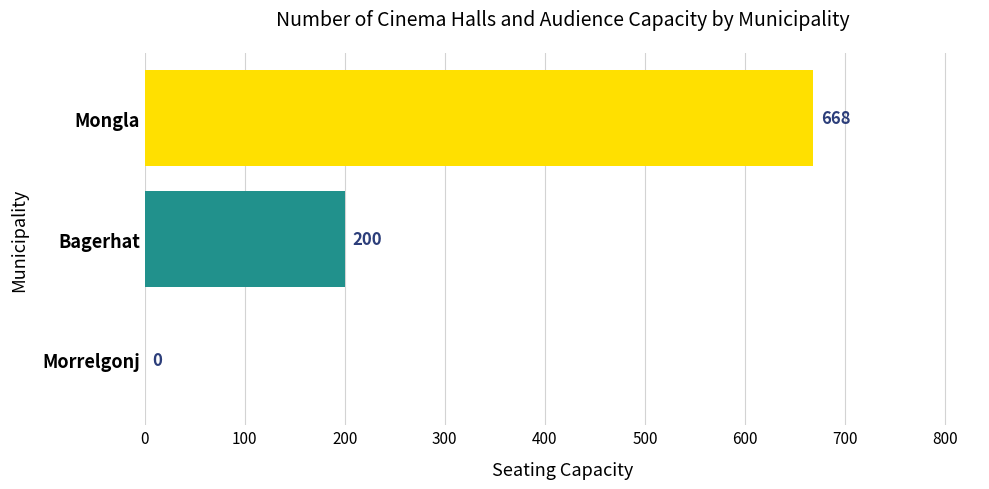

Where is the data nearest to the value 334?

Bagerhat